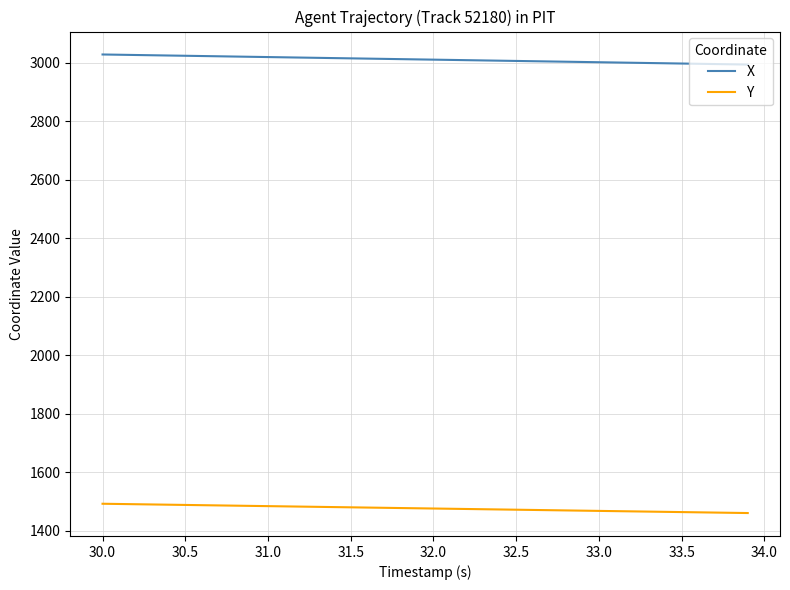

How many lines are shown in the chart?

2